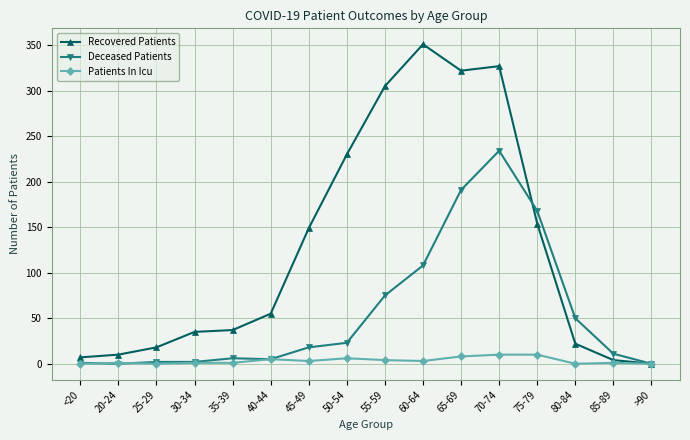

Which series has the widest spread of values?

Recovered Patients